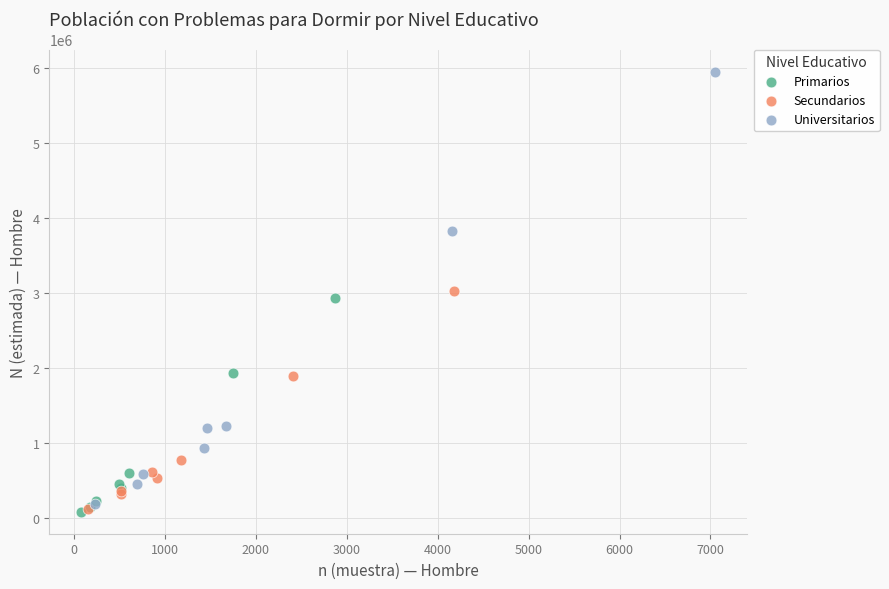

Which series has the largest Y range (max minus min)?

Universitarios